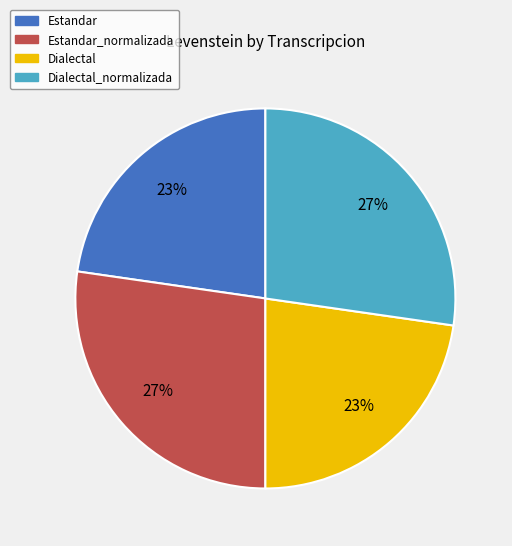

Is it true that Dialectal is 23% of the pie?

True